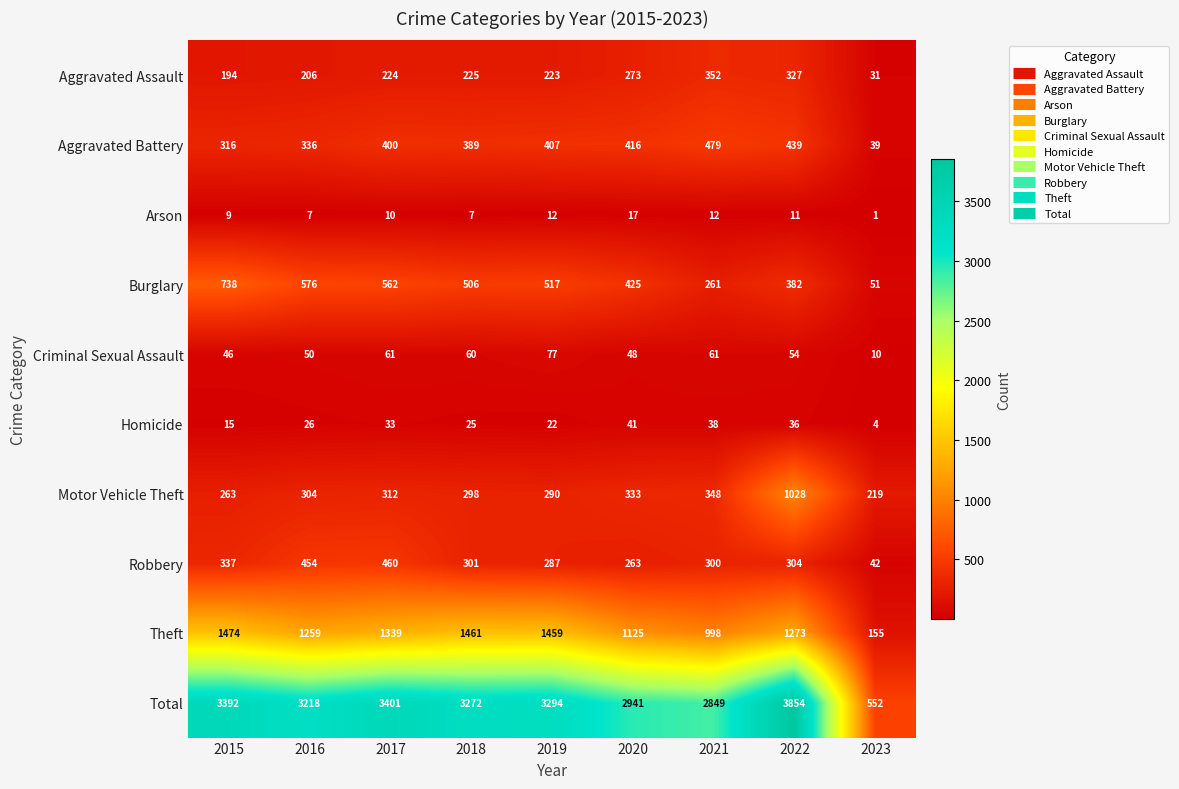

At which label is Motor Vehicle Theft closest to 623?

2021